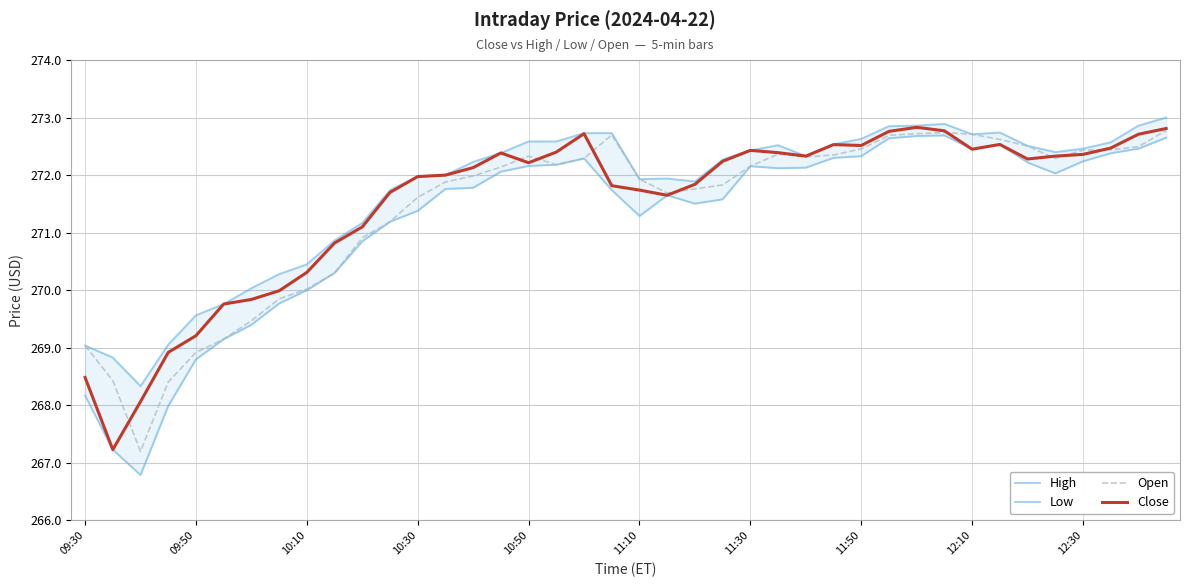

The value of Low at 38 is 272.5. True or false?

True